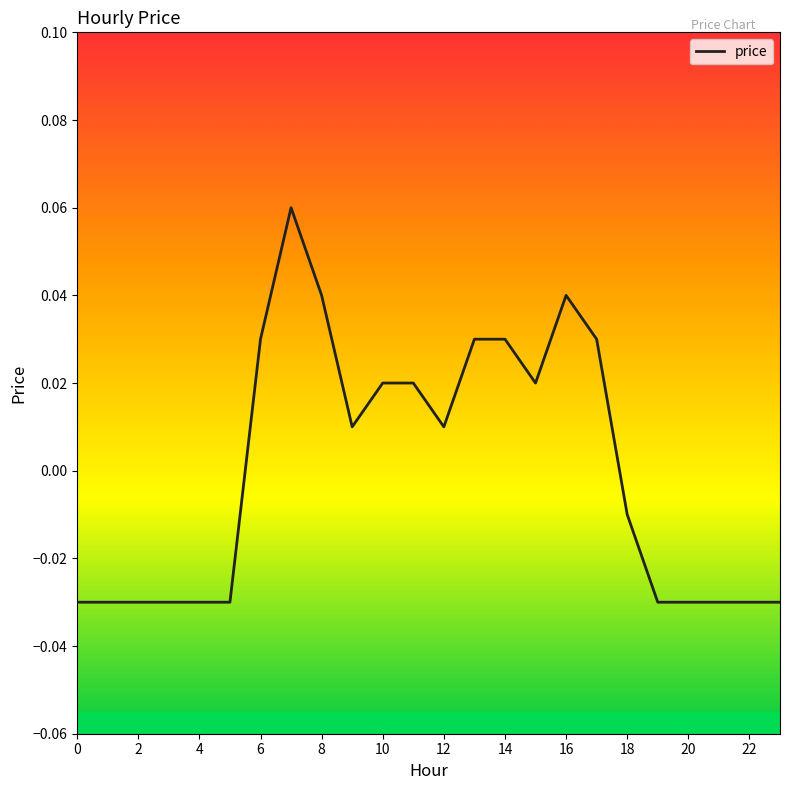

How many values are below 0?

12